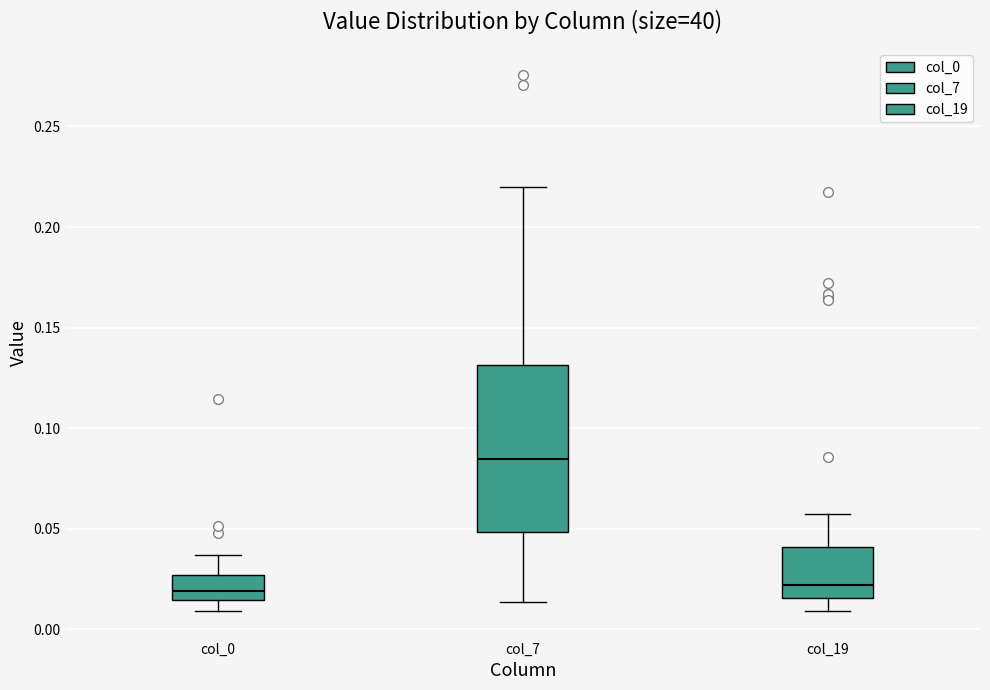

Where does the lower whisker of the box for col_7 end on the y-axis? The values are not printed on the chart, so give them approximately, as read against the axis.

0.015